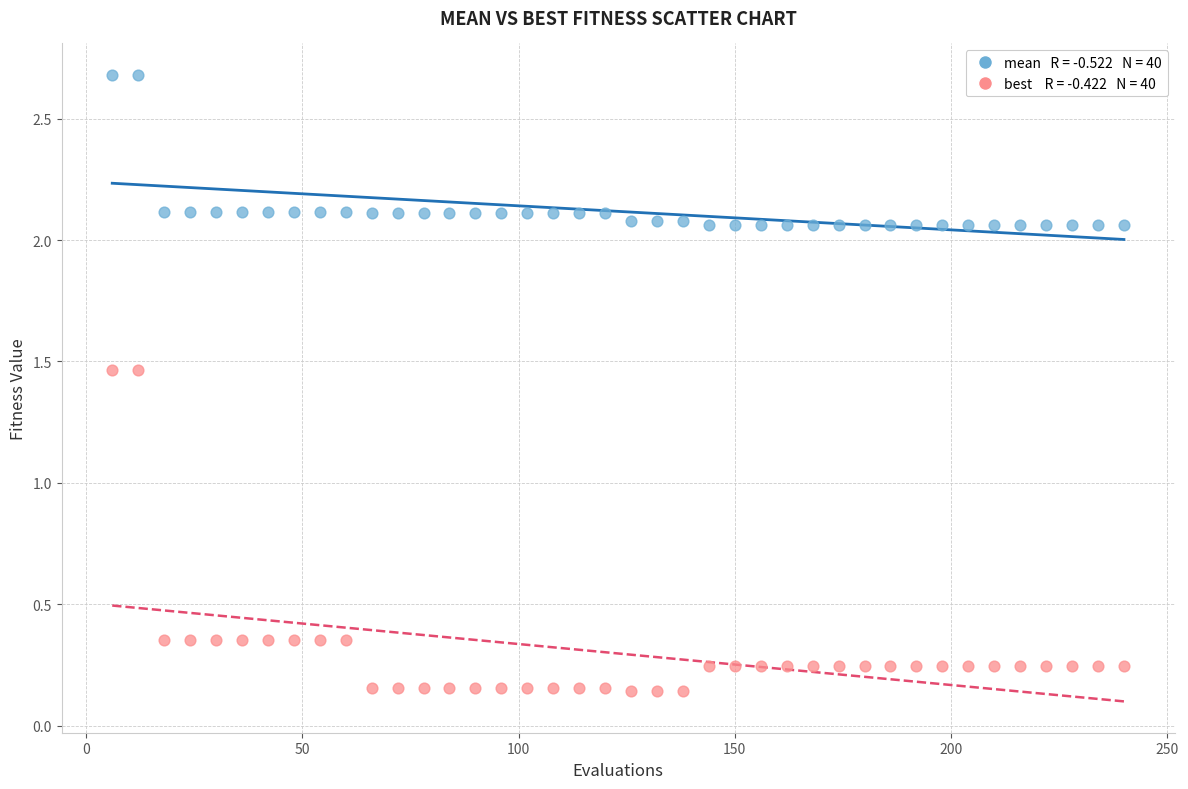

Across all data points, what is the range of X values (max minus min)?

234.0